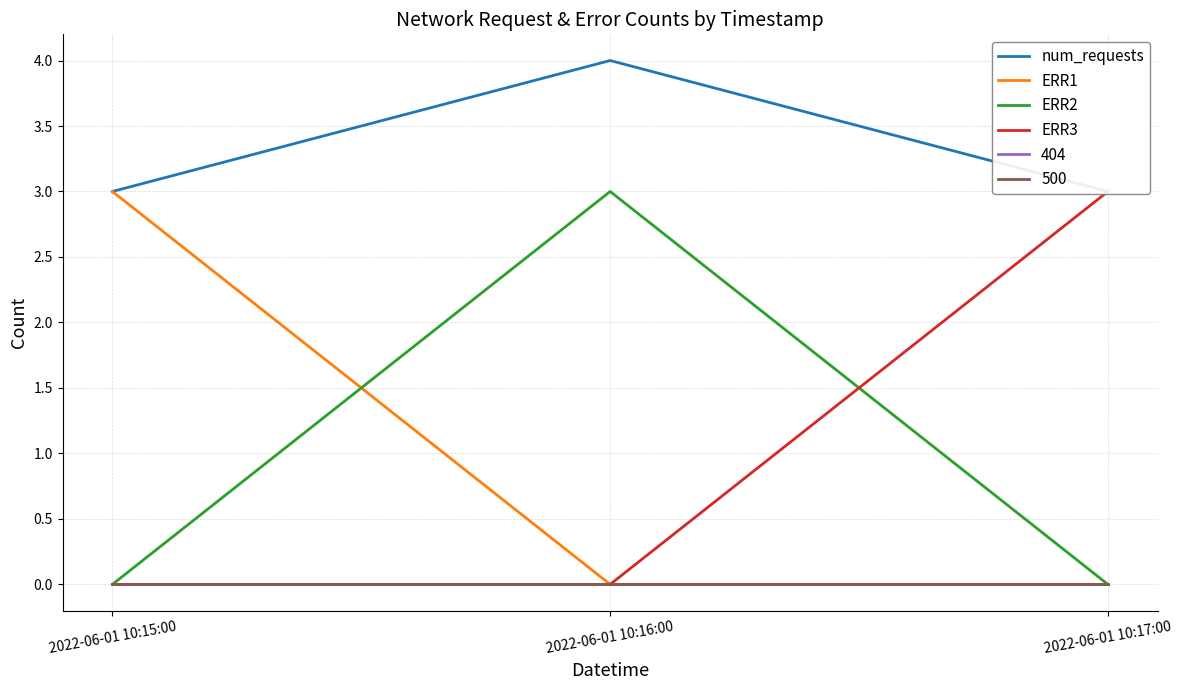

How many lines are shown in the chart?

4